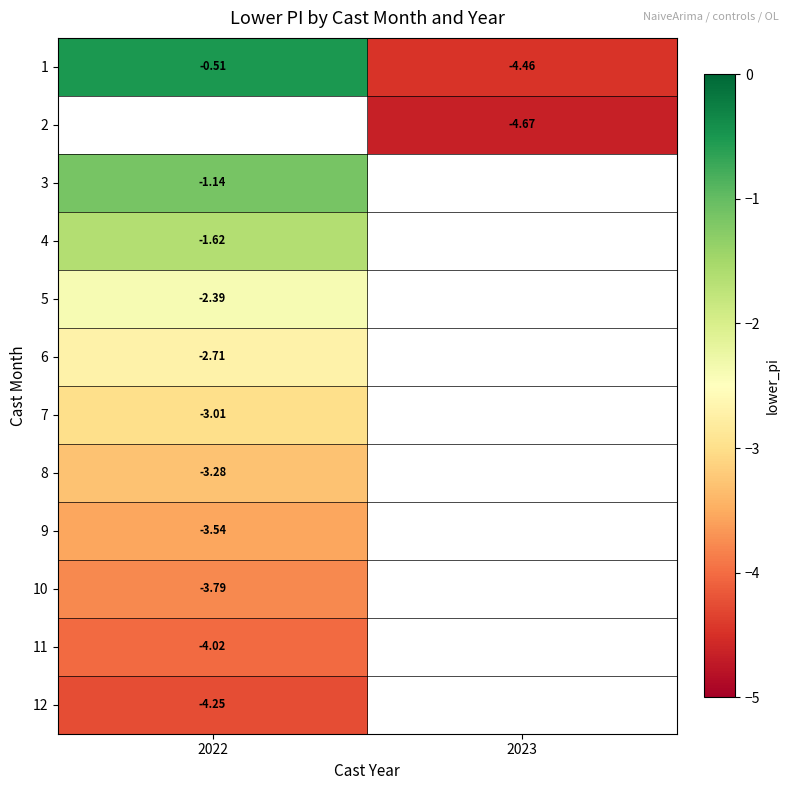

The value of 12 at 2022 is -6.6. True or false?

False